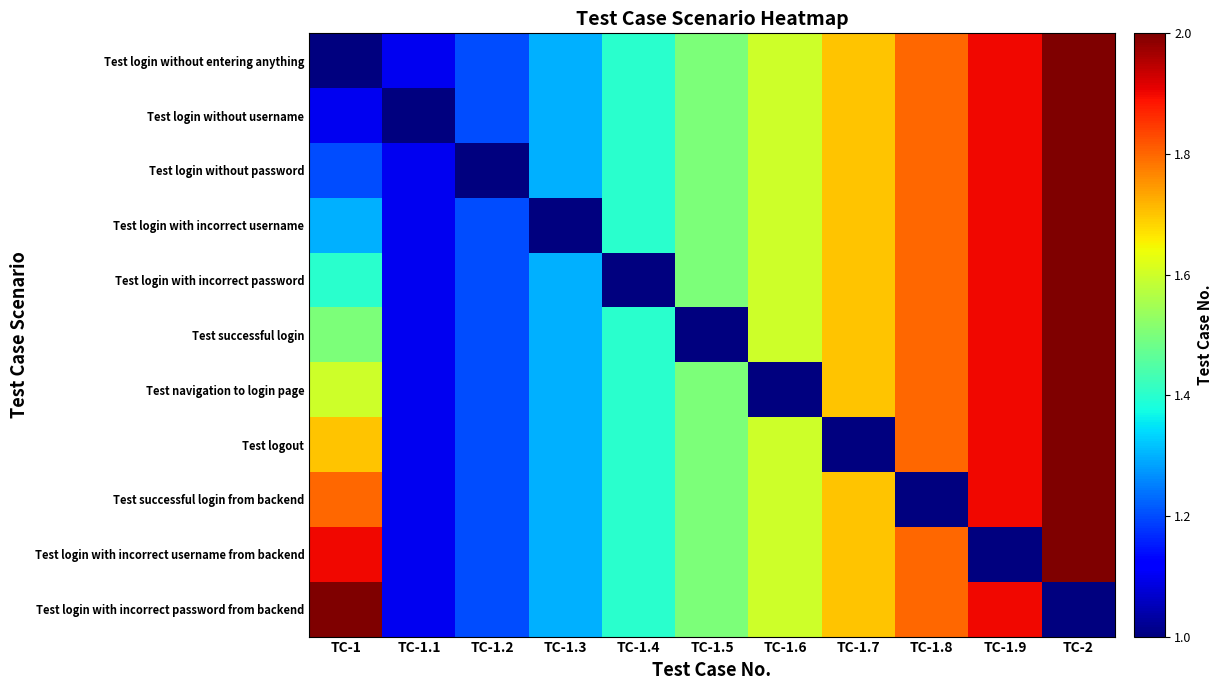

Reading left to right, transcribe all the data shown in this chart.

Test login without entering anything: TC-1=1.0	TC-1.1=1.1	TC-1.2=1.2	TC-1.3=1.3	TC-1.4=1.4	TC-1.5=1.5	TC-1.6=1.6	TC-1.7=1.7	TC-1.8=1.8	TC-1.9=1.9	TC-2=2.0
Test login without username: TC-1=1.1	TC-1.1=1.0	TC-1.2=1.2	TC-1.3=1.3	TC-1.4=1.4	TC-1.5=1.5	TC-1.6=1.6	TC-1.7=1.7	TC-1.8=1.8	TC-1.9=1.9	TC-2=2.0
Test login without password: TC-1=1.2	TC-1.1=1.1	TC-1.2=1.0	TC-1.3=1.3	TC-1.4=1.4	TC-1.5=1.5	TC-1.6=1.6	TC-1.7=1.7	TC-1.8=1.8	TC-1.9=1.9	TC-2=2.0
Test login with incorrect username: TC-1=1.3	TC-1.1=1.1	TC-1.2=1.2	TC-1.3=1.0	TC-1.4=1.4	TC-1.5=1.5	TC-1.6=1.6	TC-1.7=1.7	TC-1.8=1.8	TC-1.9=1.9	TC-2=2.0
Test login with incorrect password: TC-1=1.4	TC-1.1=1.1	TC-1.2=1.2	TC-1.3=1.3	TC-1.4=1.0	TC-1.5=1.5	TC-1.6=1.6	TC-1.7=1.7	TC-1.8=1.8	TC-1.9=1.9	TC-2=2.0
Test successful login: TC-1=1.5	TC-1.1=1.1	TC-1.2=1.2	TC-1.3=1.3	TC-1.4=1.4	TC-1.5=1.0	TC-1.6=1.6	TC-1.7=1.7	TC-1.8=1.8	TC-1.9=1.9	TC-2=2.0
Test navigation to login page: TC-1=1.6	TC-1.1=1.1	TC-1.2=1.2	TC-1.3=1.3	TC-1.4=1.4	TC-1.5=1.5	TC-1.6=1.0	TC-1.7=1.7	TC-1.8=1.8	TC-1.9=1.9	TC-2=2.0
Test logout: TC-1=1.7	TC-1.1=1.1	TC-1.2=1.2	TC-1.3=1.3	TC-1.4=1.4	TC-1.5=1.5	TC-1.6=1.6	TC-1.7=1.0	TC-1.8=1.8	TC-1.9=1.9	TC-2=2.0
Test successful login from backend: TC-1=1.8	TC-1.1=1.1	TC-1.2=1.2	TC-1.3=1.3	TC-1.4=1.4	TC-1.5=1.5	TC-1.6=1.6	TC-1.7=1.7	TC-1.8=1.0	TC-1.9=1.9	TC-2=2.0
Test login with incorrect username from backend: TC-1=1.9	TC-1.1=1.1	TC-1.2=1.2	TC-1.3=1.3	TC-1.4=1.4	TC-1.5=1.5	TC-1.6=1.6	TC-1.7=1.7	TC-1.8=1.8	TC-1.9=1.0	TC-2=2.0
Test login with incorrect password from backend: TC-1=2.0	TC-1.1=1.1	TC-1.2=1.2	TC-1.3=1.3	TC-1.4=1.4	TC-1.5=1.5	TC-1.6=1.6	TC-1.7=1.7	TC-1.8=1.8	TC-1.9=1.9	TC-2=1.0